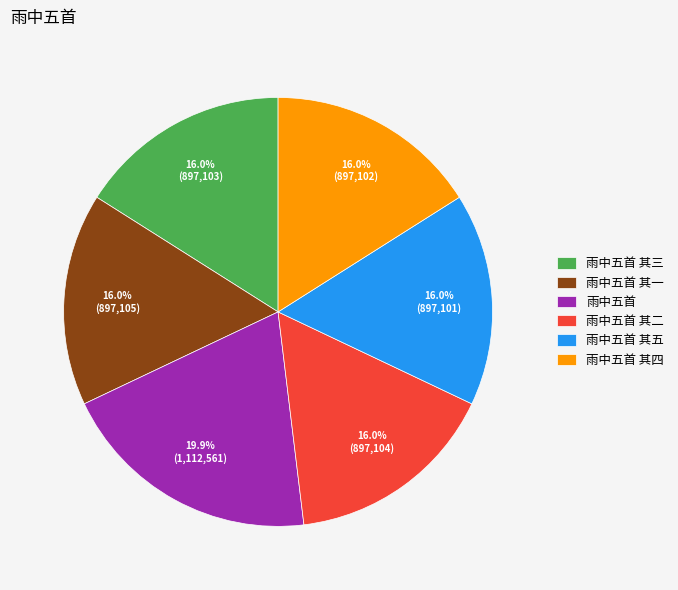

True or false: 雨中五首 其一 accounts for 16% of the total.

True